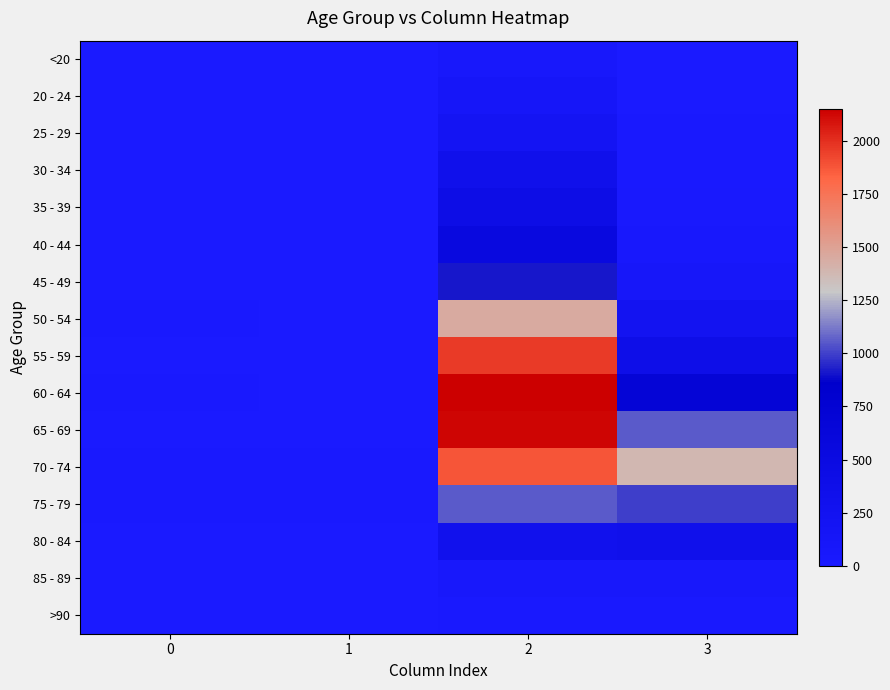

At 1, list the series in order from smallest to largest.

20 - 24, 25 - 29, >90, <20, 35 - 39, 40 - 44, 45 - 49, 85 - 89, 30 - 34, 50 - 54, 80 - 84, 55 - 59, 65 - 69, 60 - 64, 75 - 79, 70 - 74